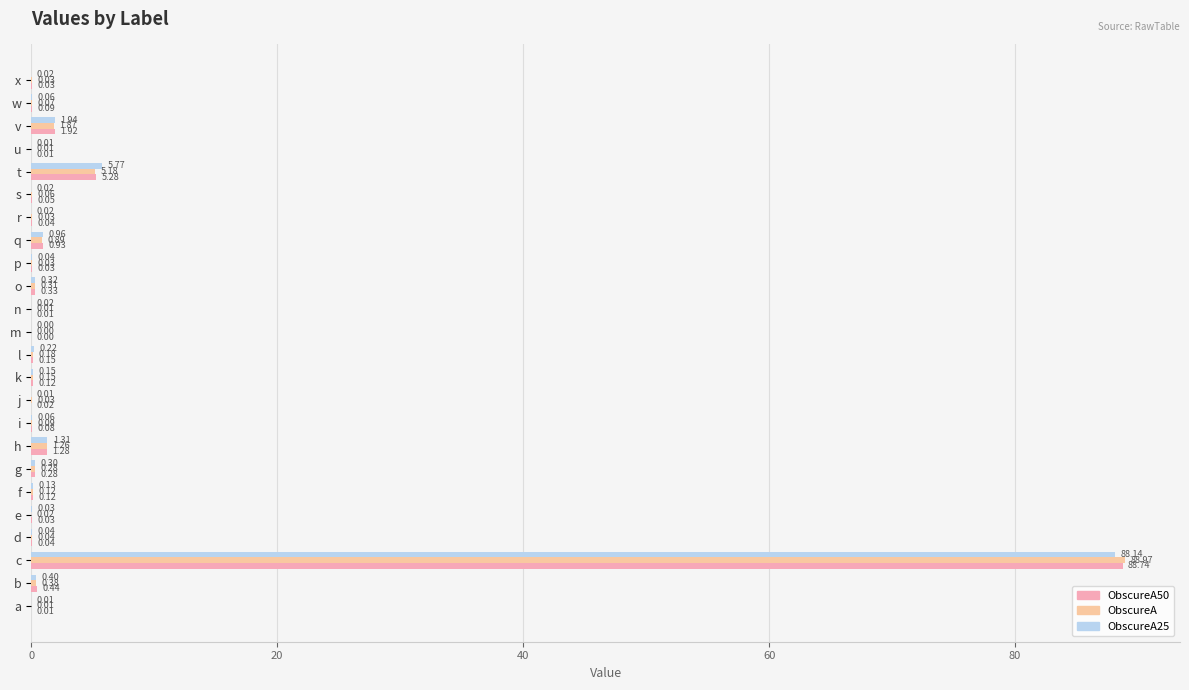

At which label is ObscureA closest to 44?

t